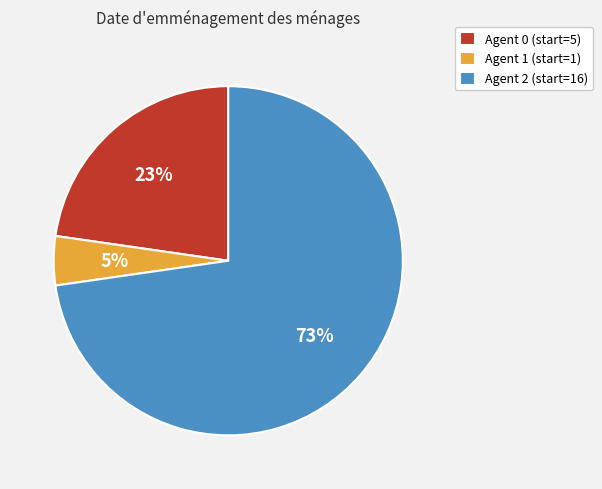

True or false: Agent 2 (start=16) accounts for 73% of the total.

True